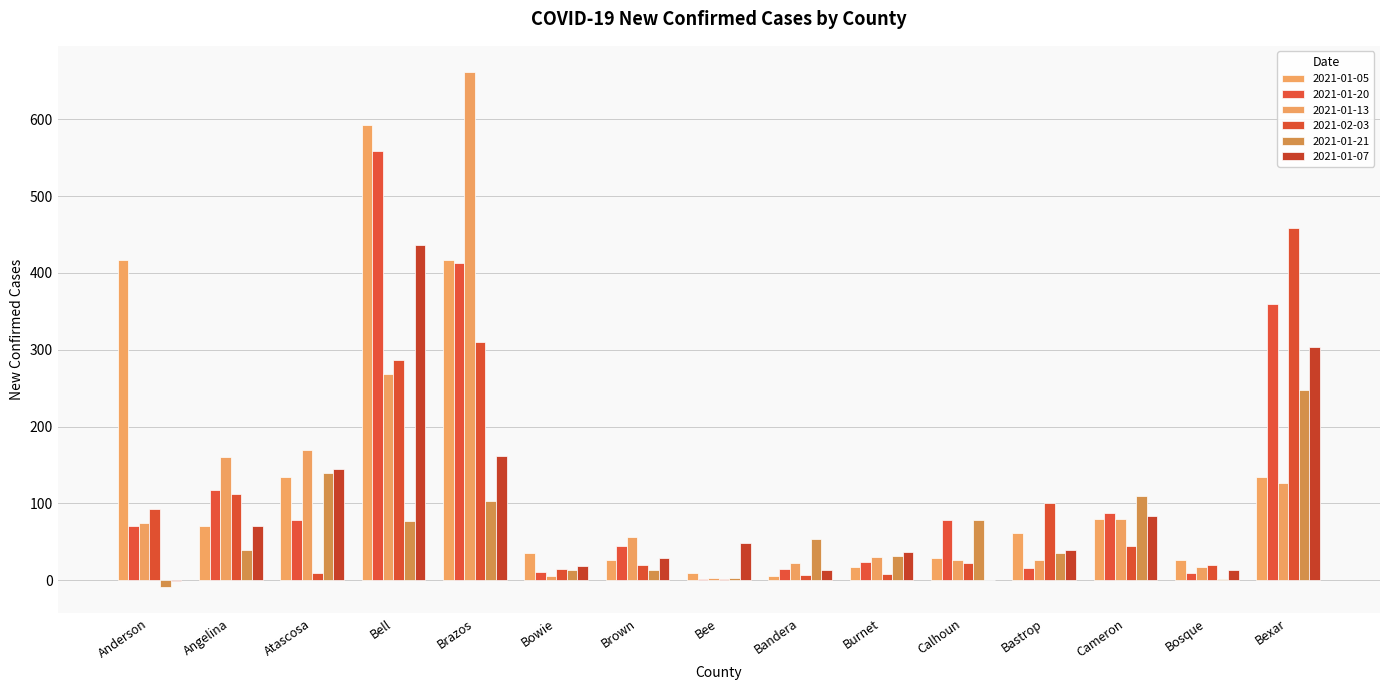

Between Brazos and Cameron, which series saw the biggest shift?

2021-01-13